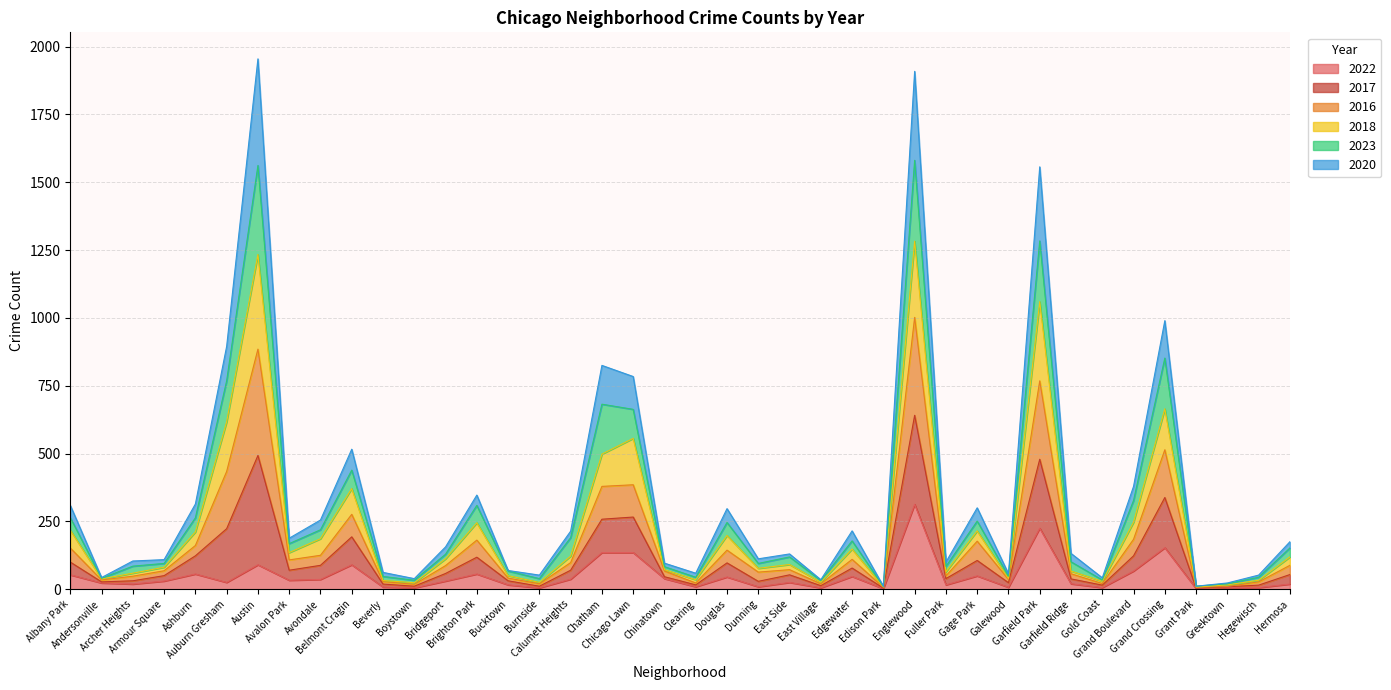

Does the chart display data point markers on the line(s)?

No